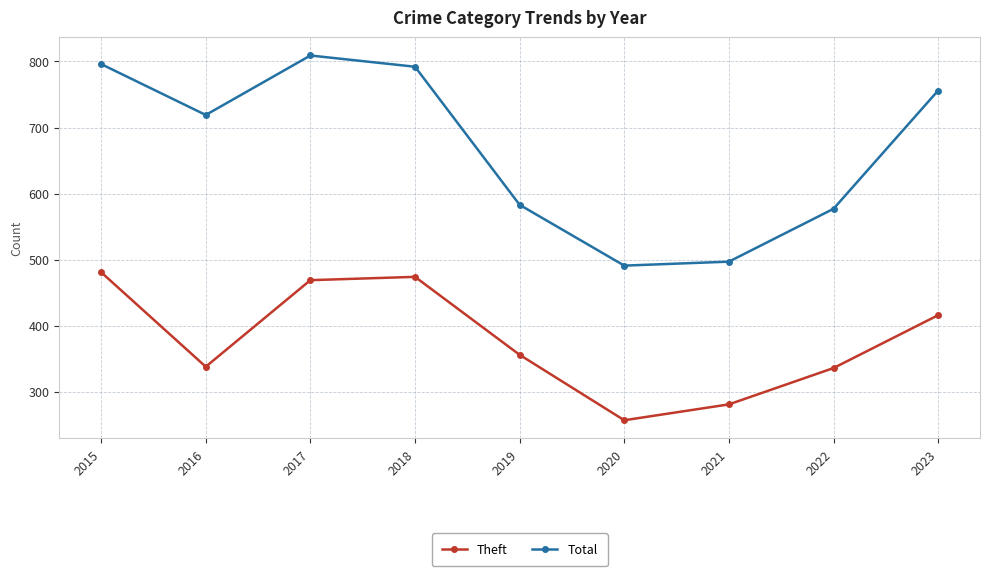

Between 2015 and 2018, which series saw the biggest shift?

Theft